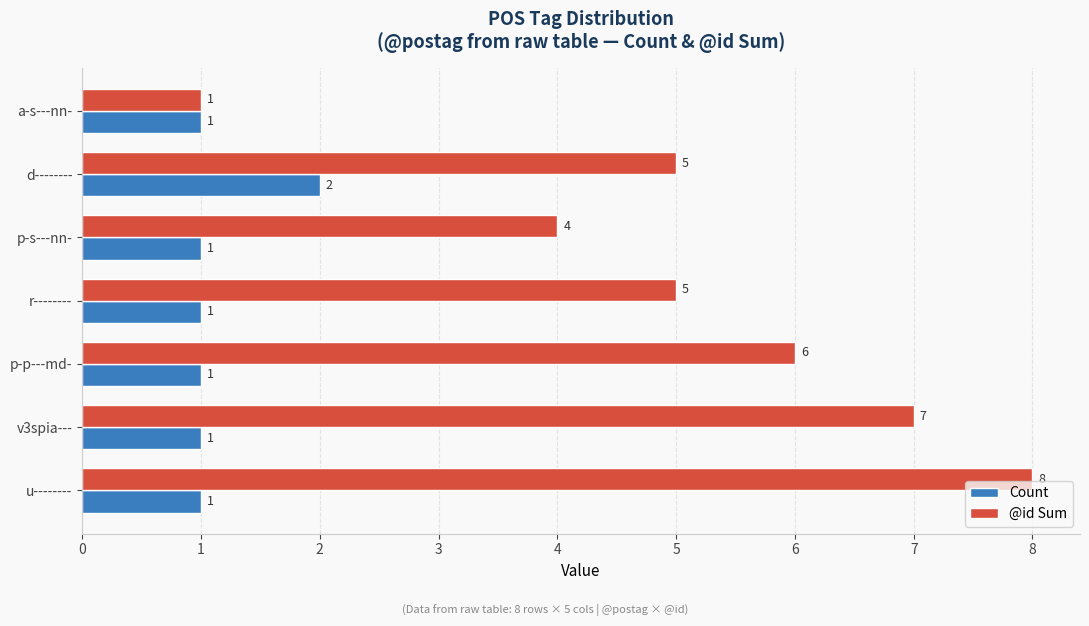

How many series are shown in this chart?

2